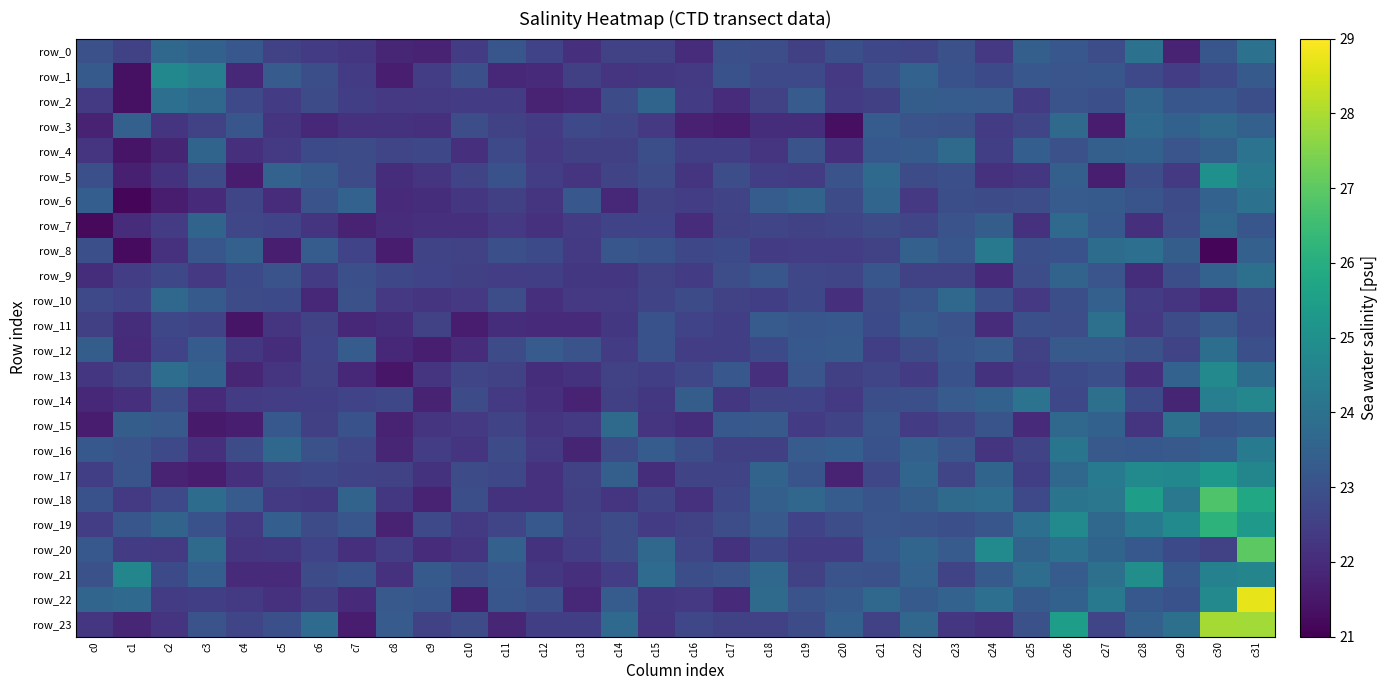

Which has a higher value, c6 or c15?

c15